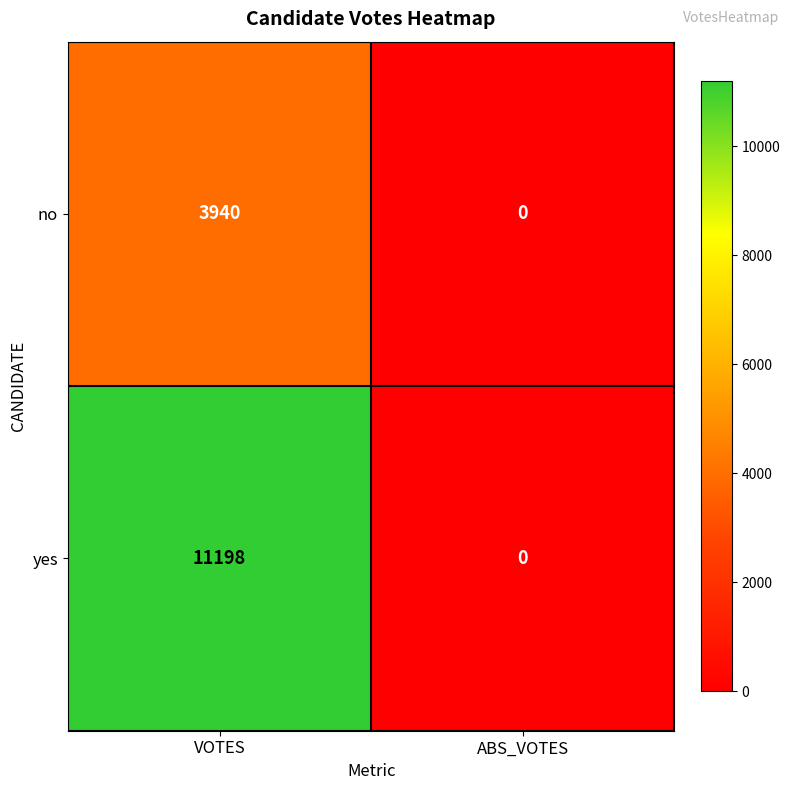

Reading right to left, list all the values displayed in this chart.

no: 0	3940
yes: 0	11198